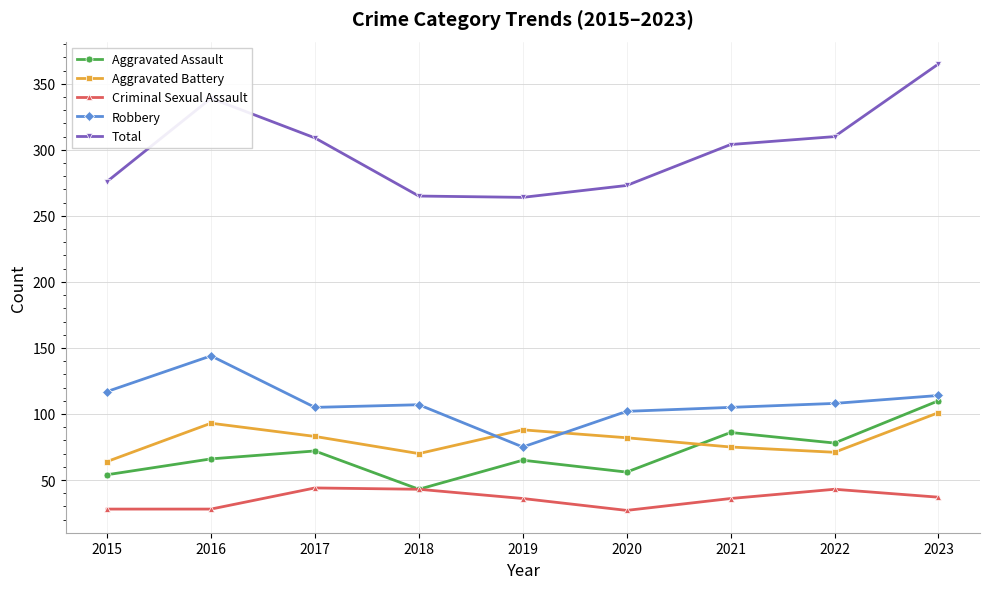

What is the difference between the maximum and second lowest values in the Aggravated Battery series?

31